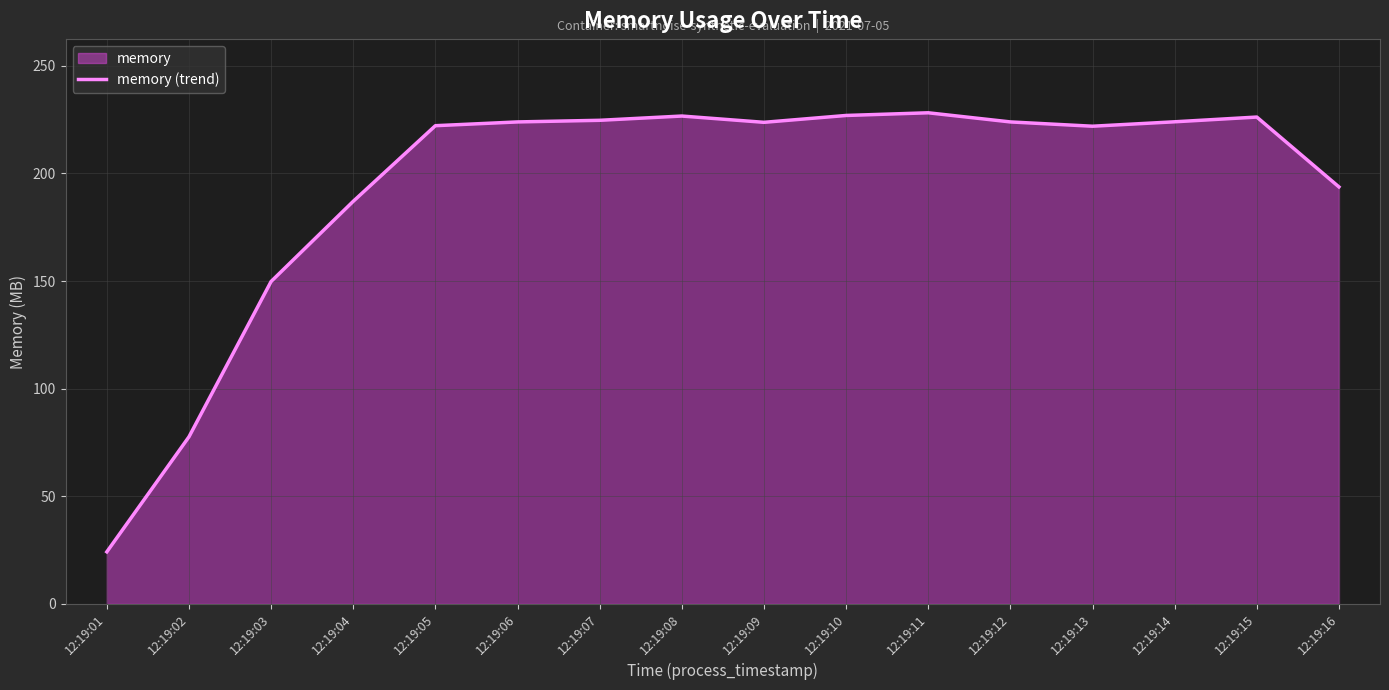

Between 12:19:15 and 12:19:06, which is larger?

12:19:15